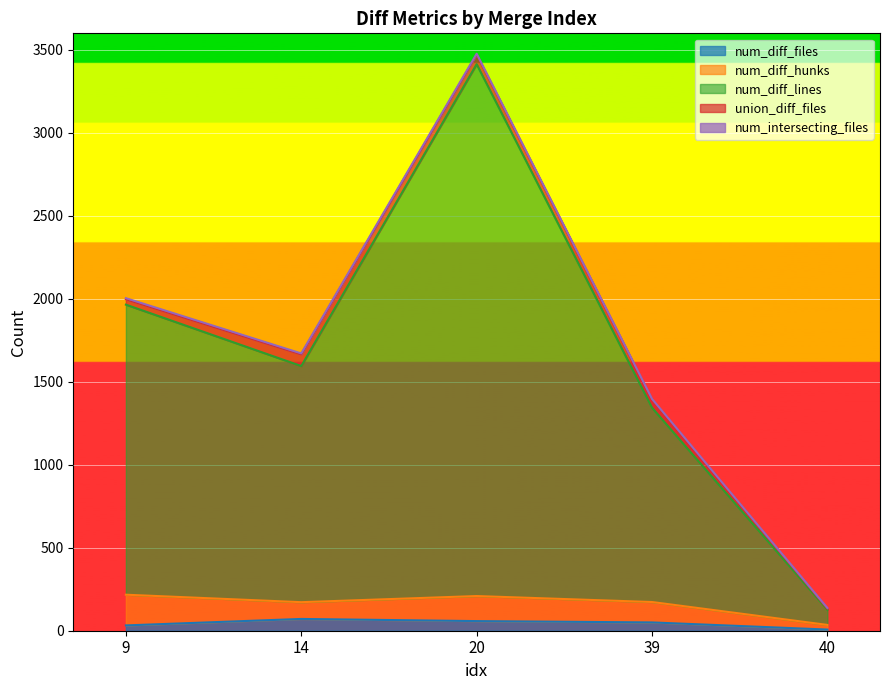

Is it true that num_diff_lines equals 3205 at 20?

True